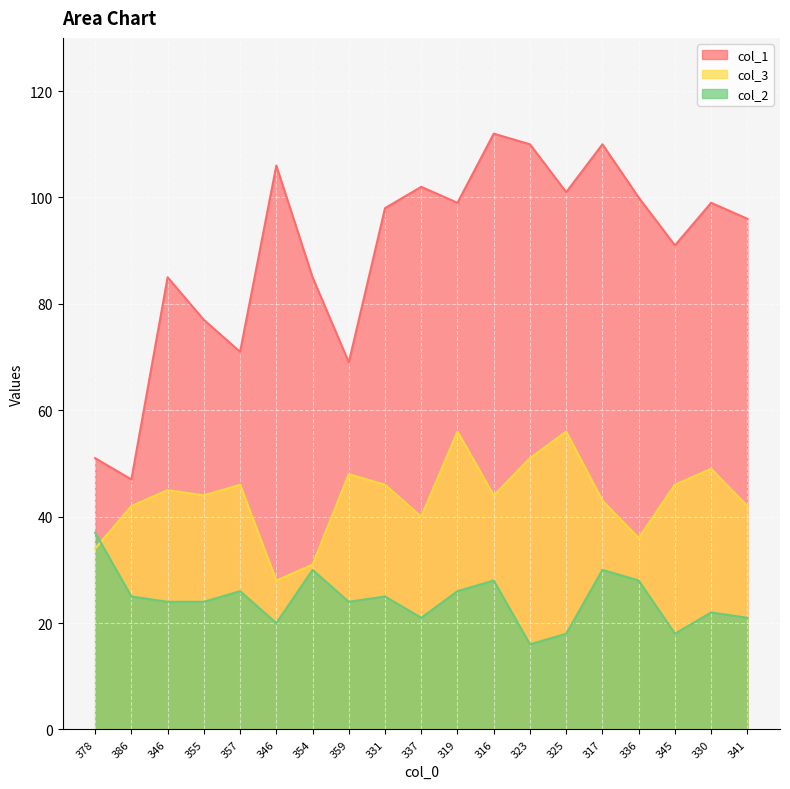

Rank the series by their maximum value, from highest to lowest.

col_1, col_3, col_2